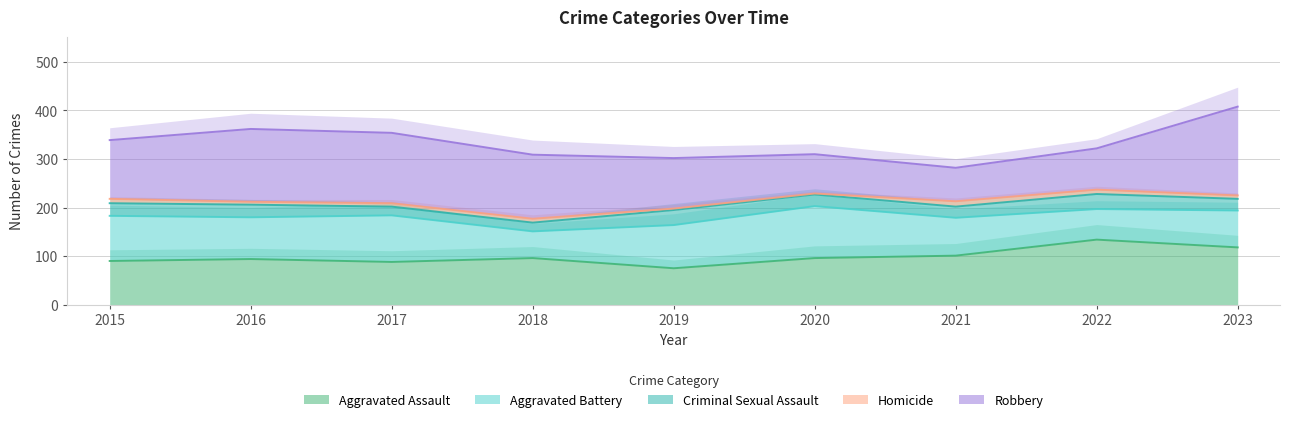

Reading left to right, list all the values displayed in this chart.

Aggravated Assault: 2015=90	2016=94	2017=88	2018=96	2019=75	2020=96	2021=101	2022=134	2023=118
Aggravated Battery: 2015=93	2016=86	2017=96	2018=55	2019=89	2020=107	2021=78	2022=63	2023=76
Criminal Sexual Assault: 2015=26	2016=26	2017=18	2018=18	2019=31	2020=24	2021=23	2022=31	2023=24
Homicide: 2015=9	2016=6	2017=7	2018=8	2019=3	2020=2	2021=11	2022=9	2023=7
Robbery: 2015=121	2016=150	2017=145	2018=132	2019=104	2020=81	2021=69	2022=85	2023=183